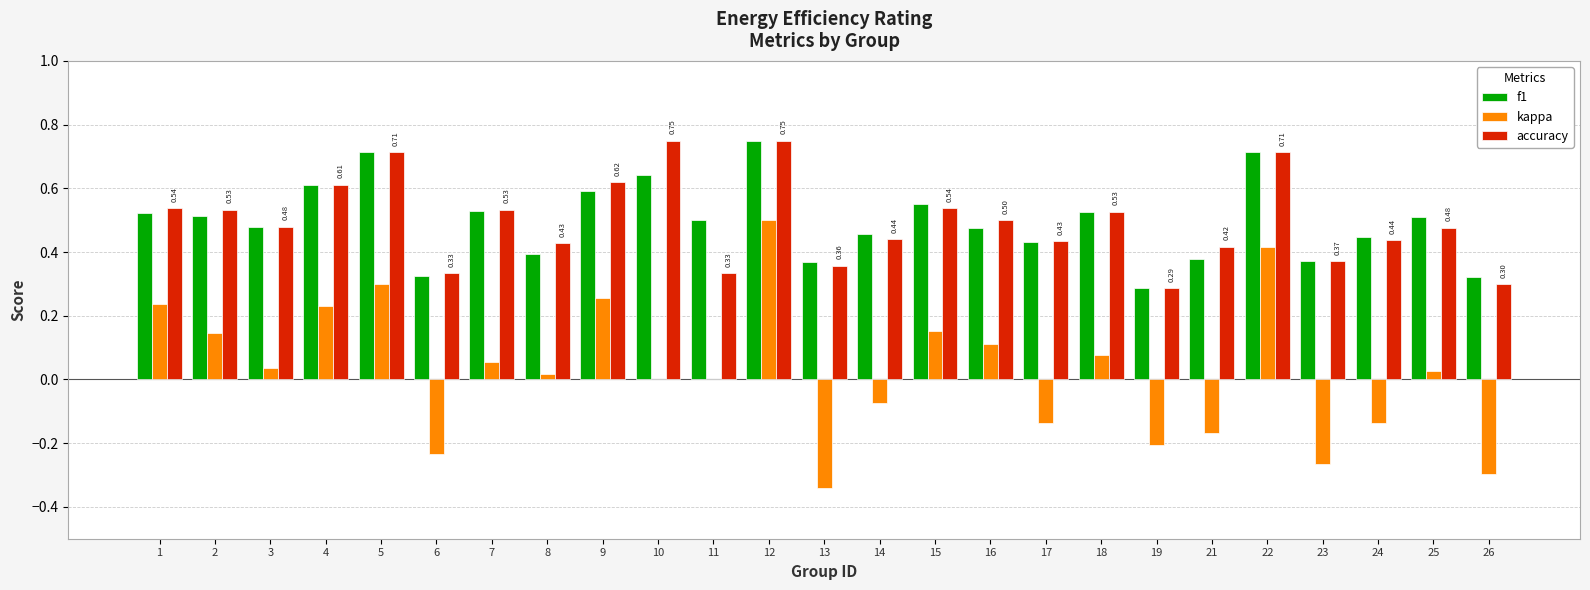

Between 10 and 25, which series saw the biggest shift?

accuracy